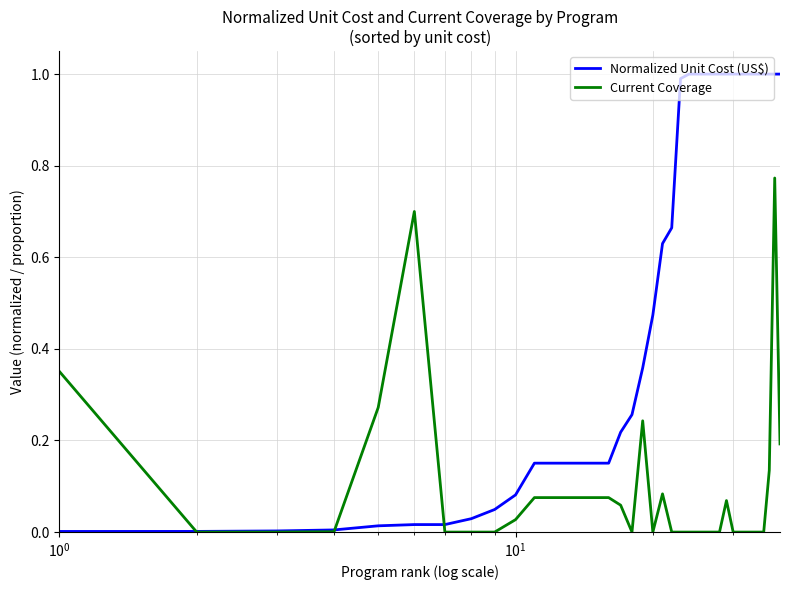

What is the highest value of the Normalized Unit Cost (US$) series?

1.0